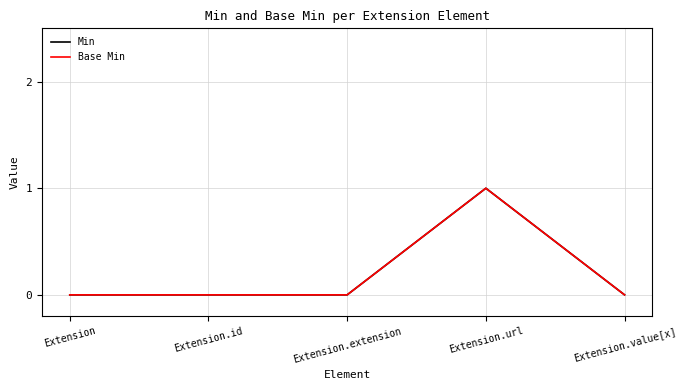

Does the chart display data point markers on the line(s)?

No